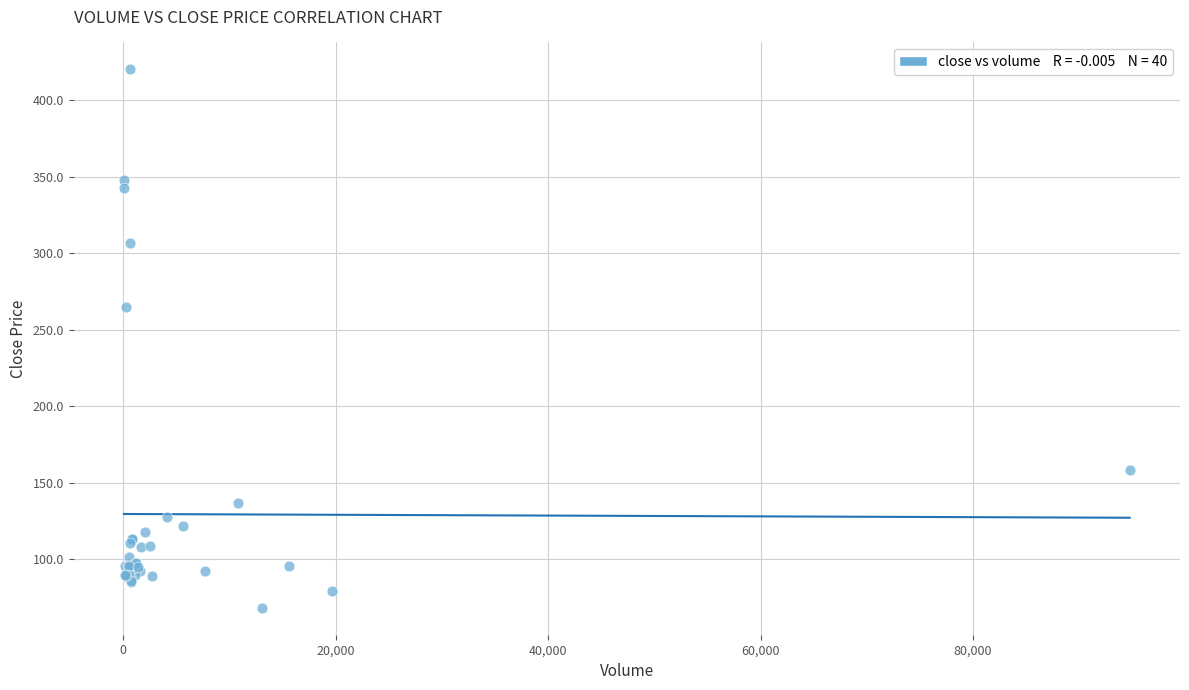

What Y value in the scatter plot is closest to 244?

264.6